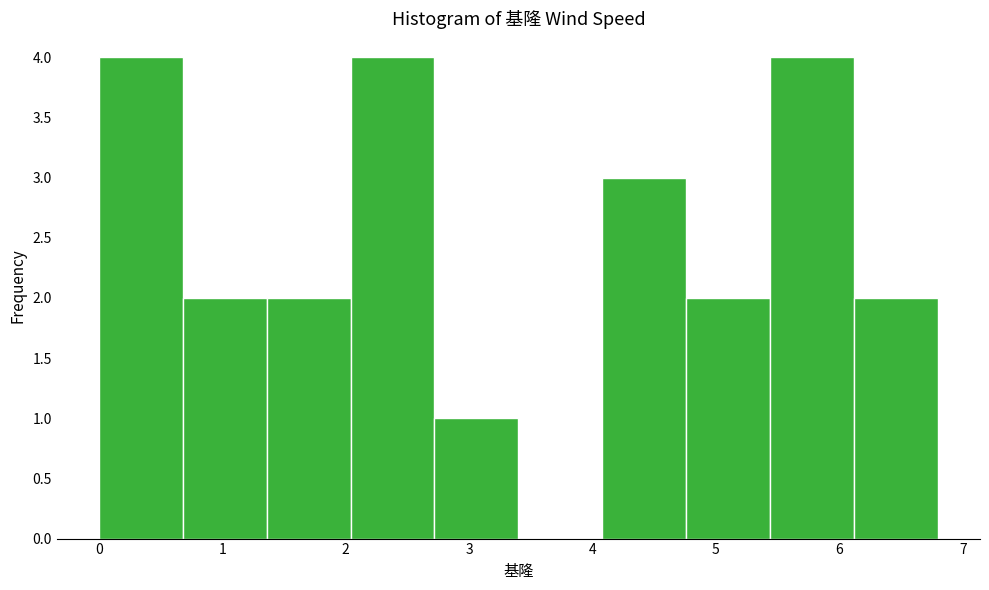

What is the height of the bar covering 4.08 to 4.76 on the x-axis? Neither the bar edges nor the heights are printed on the chart, so give them approximately, as read against the axes.

3